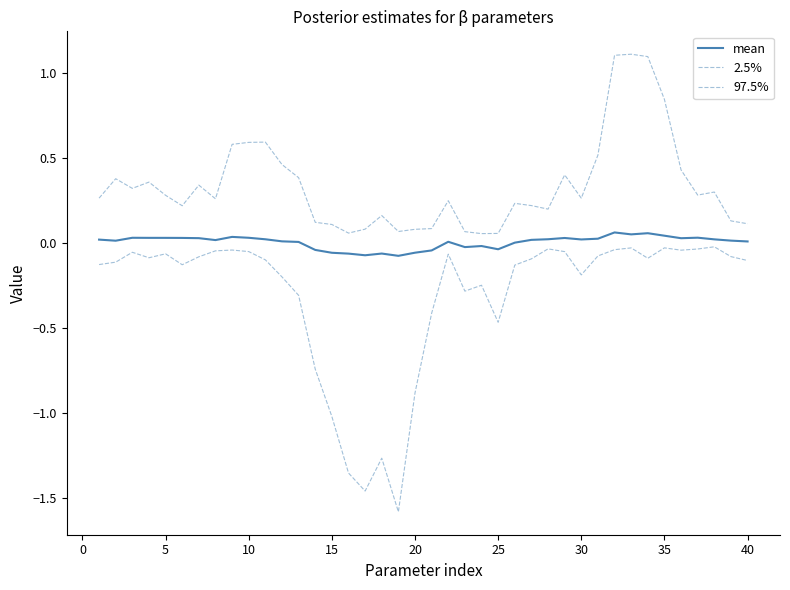

Does the chart display data point markers on the line(s)?

No